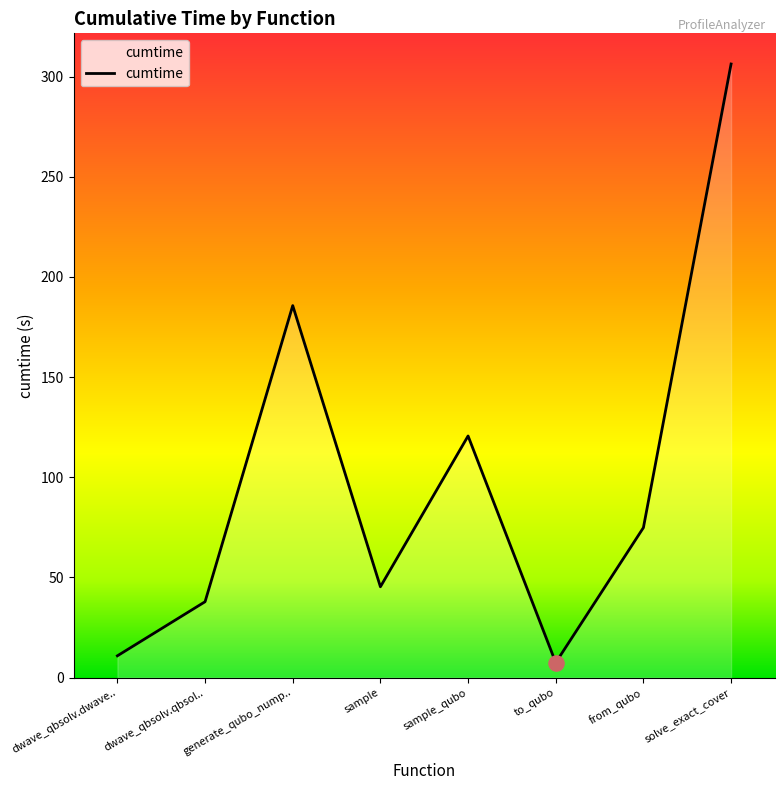

Between dwave_qbsolv.dwave.. and generate_qubo_nump.., which is larger?

generate_qubo_nump..